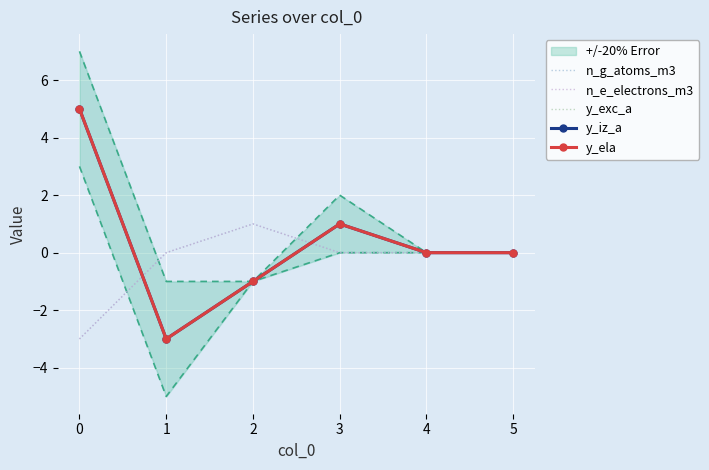

Count the n_g_atoms_m3 values in the range 0 to 1.

5